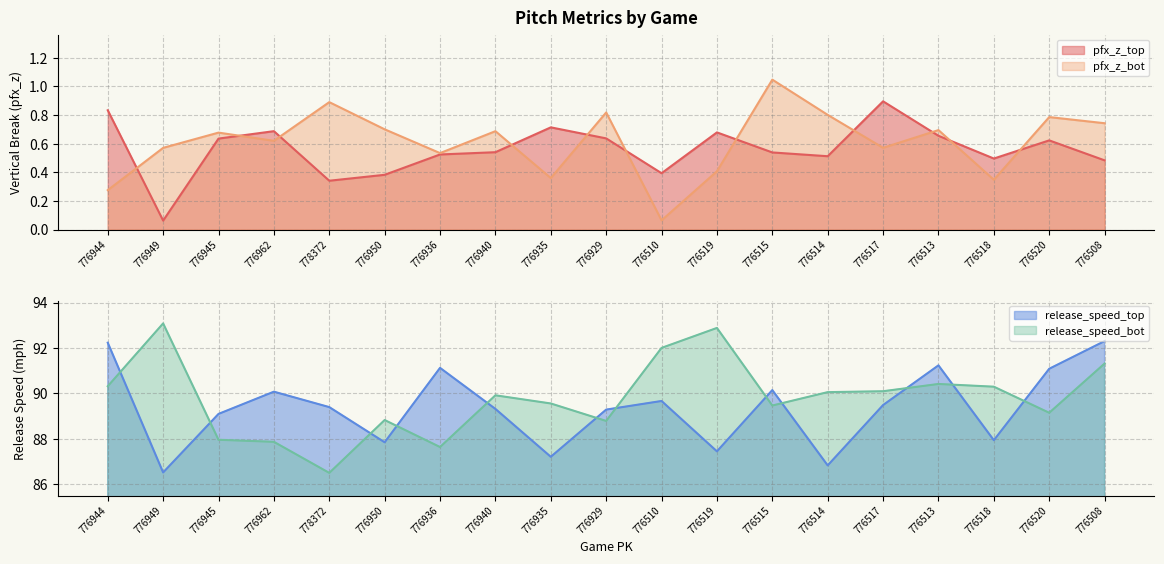

What is the highest value of the release_speed_bot series?

93.1